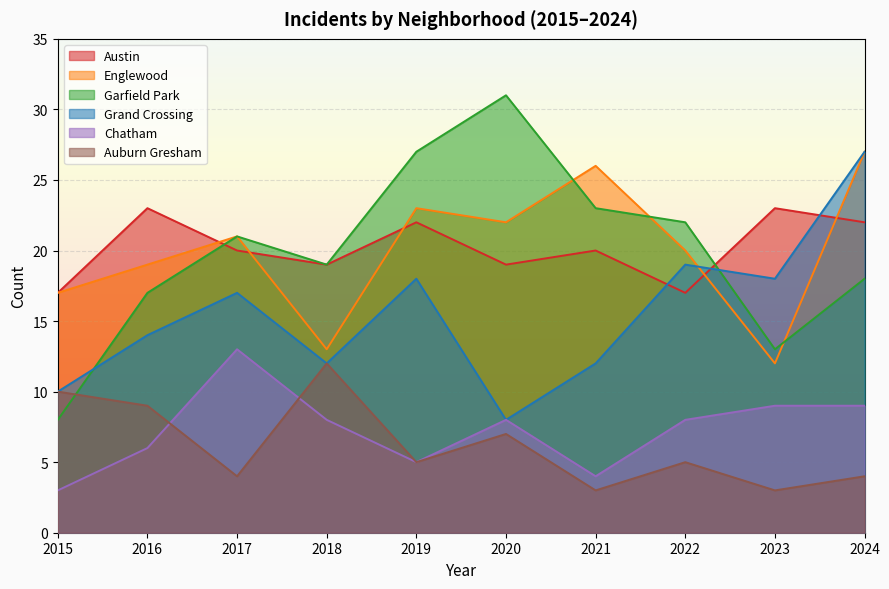

Which series has the largest total across all categories?

Austin